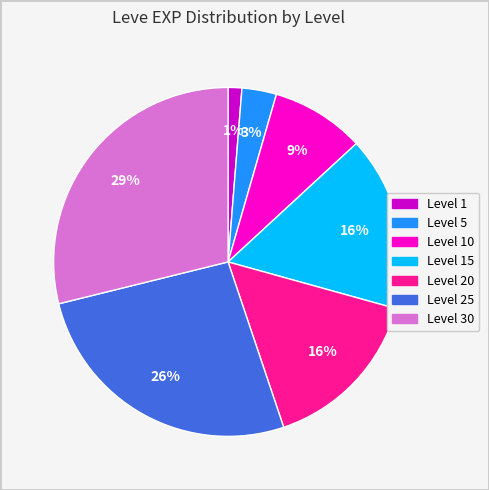

To the nearest percent, what is the difference between the largest and smallest slice percentages?

28%